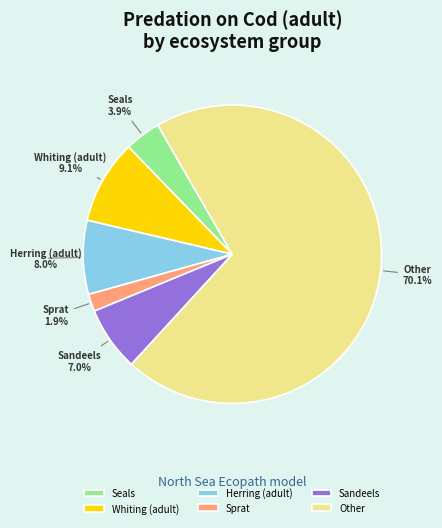

How many slices are in this pie chart?

6